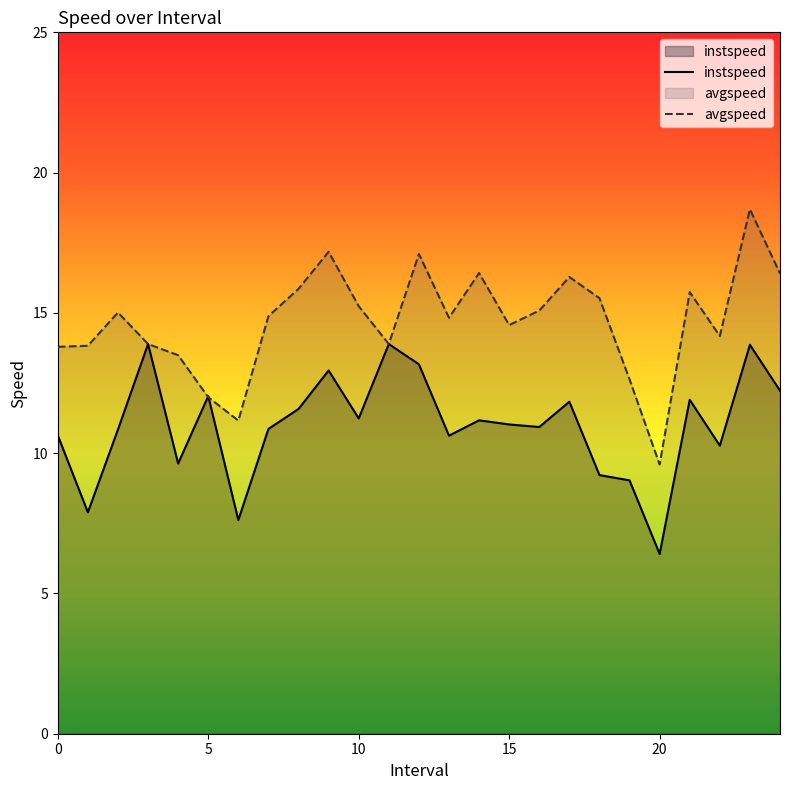

Between which two adjacent categories do avgspeed and instspeed first intersect?

4.0 and 5.0